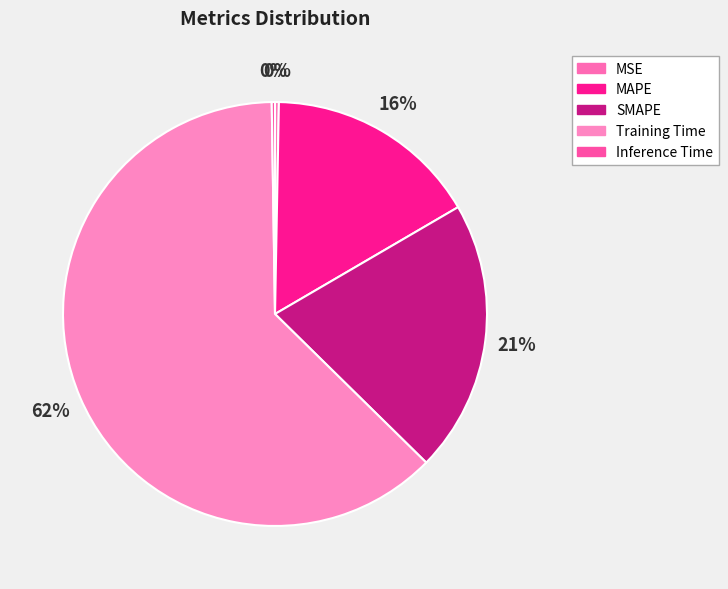

True or false: SMAPE accounts for 21% of the total.

True